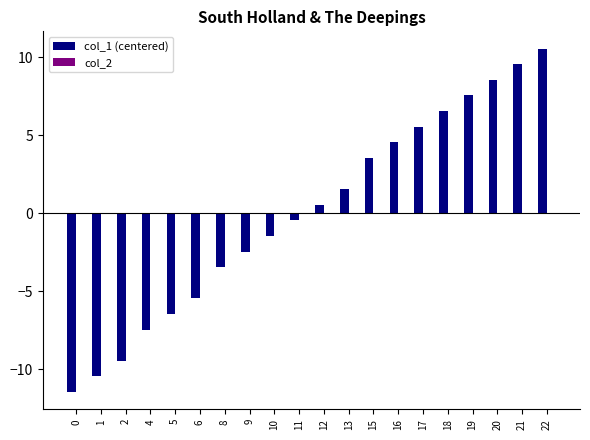

Are the bars grouped side by side (vs. stacked)?

No